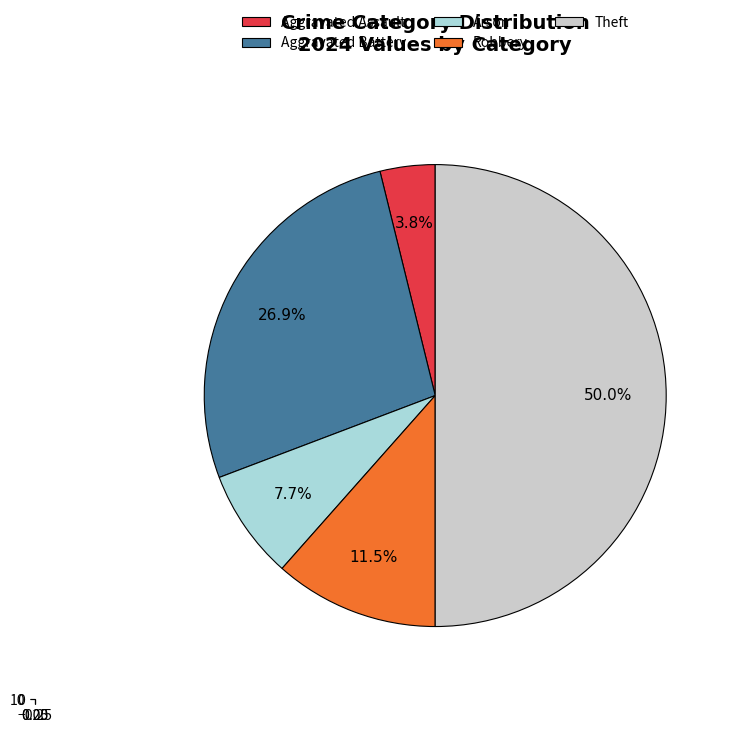

What percentage is NOT represented by Homicide?

100.0%